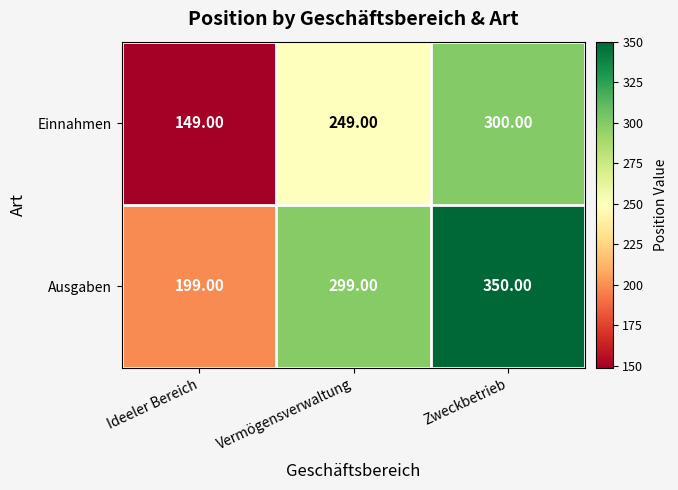

Which label corresponds to the largest value in the chart?

Zweckbetrieb